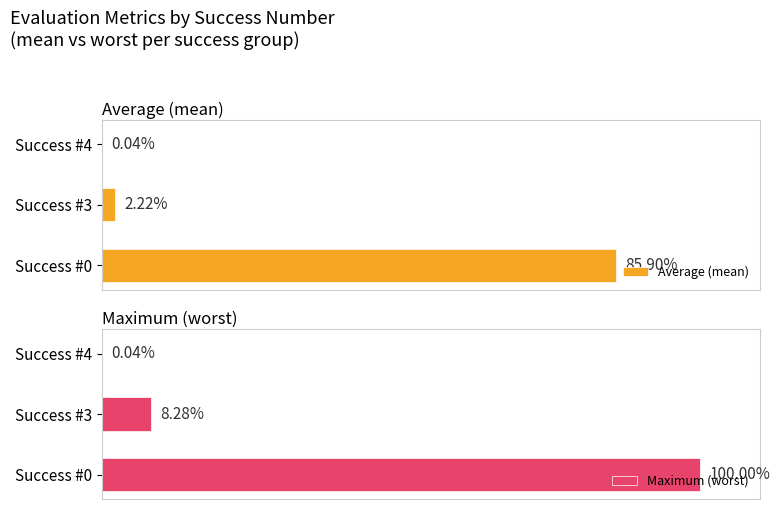

What is the difference between the second highest and minimum values in the Maximum (worst) series?

8.2